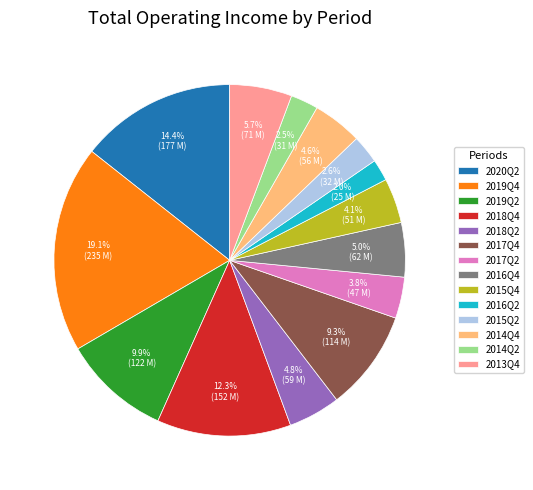

To the nearest percent, what portion does 2018Q2 represent?

5%